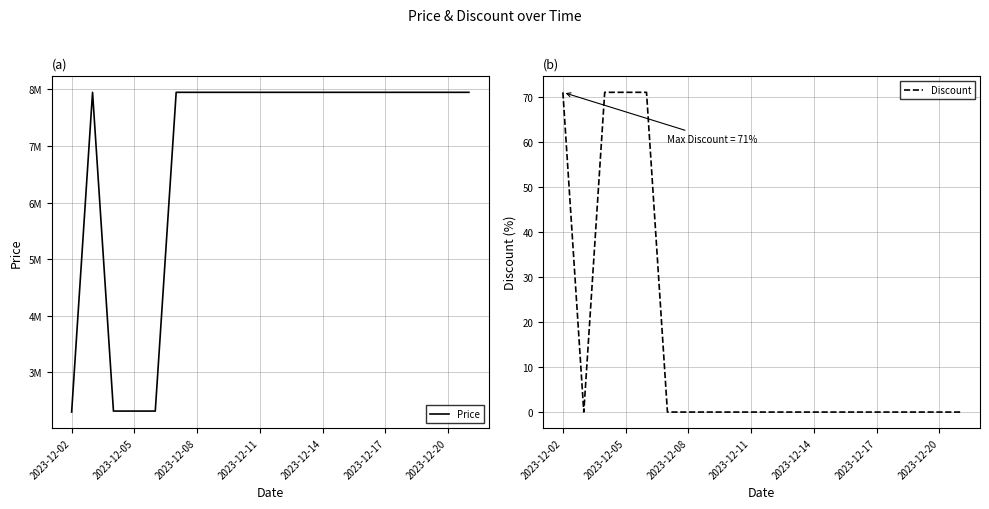

What is the difference between the maximum and minimum values in the Price series?

5646100